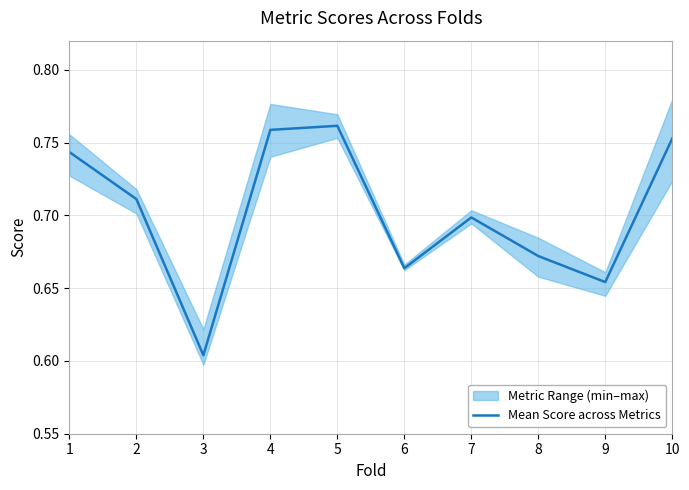

What is the average value?

0.7